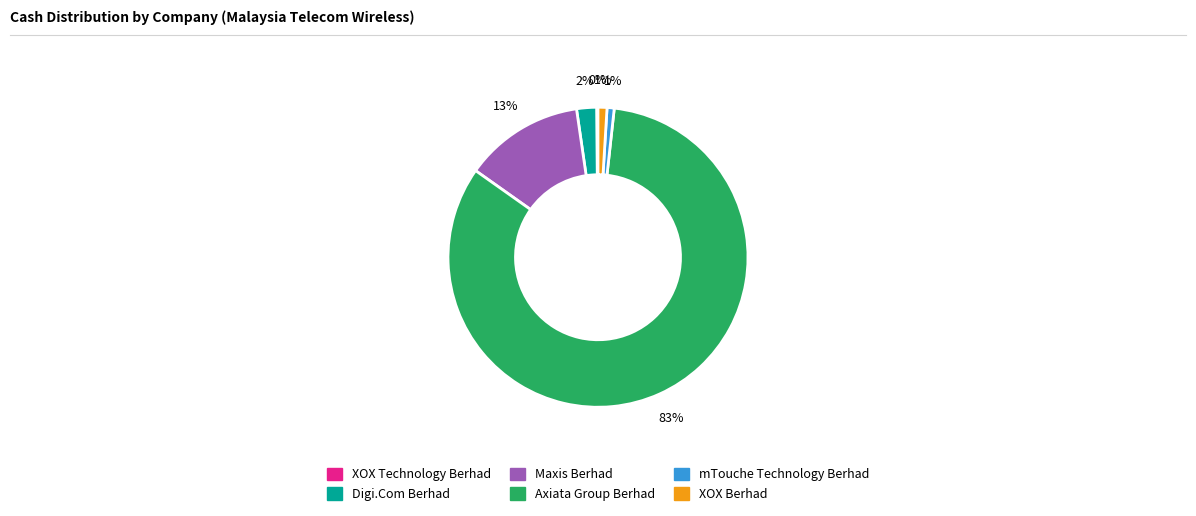

Is it true that mTouche Technology Berhad is 11% of the pie?

False